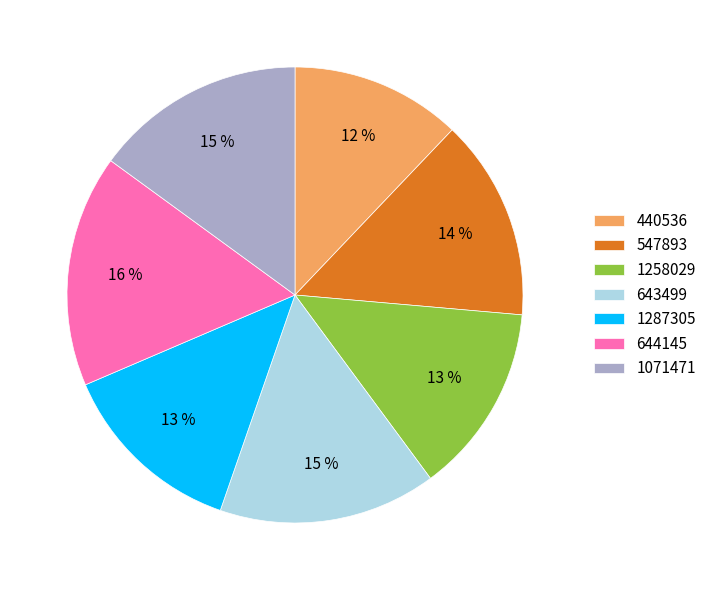

Which category has the smallest portion of the pie?

440536